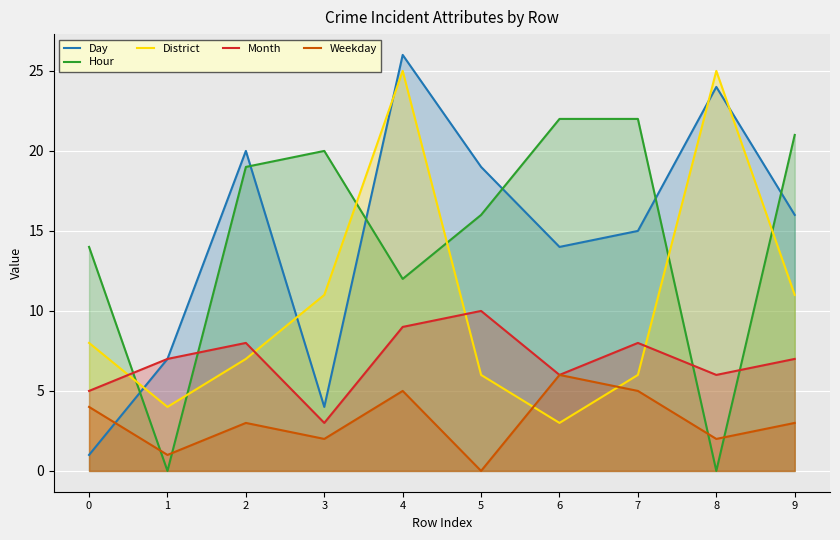

At which category is the sum across all series the highest?

4